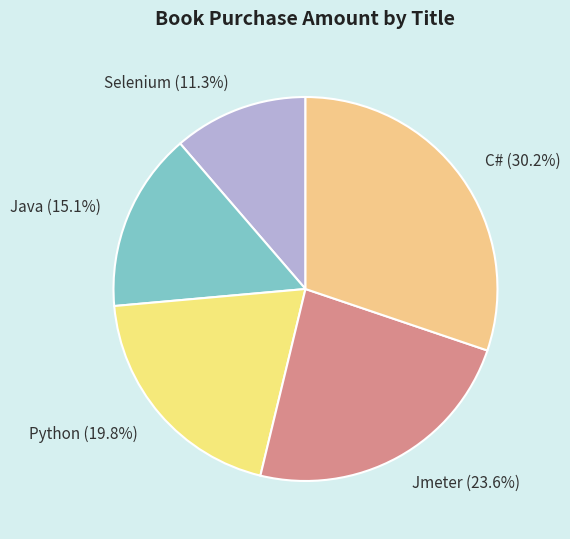

What percentage do Selenium and Java together represent?

26.4%